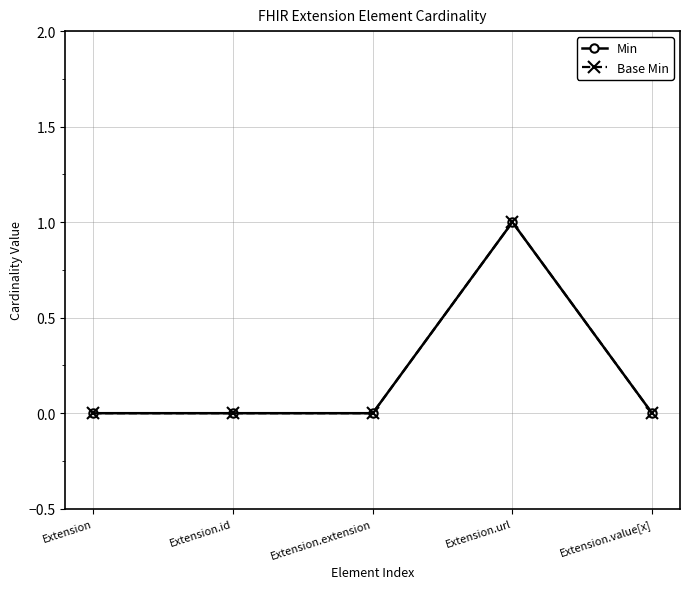

Does the chart have visible grid lines?

Yes